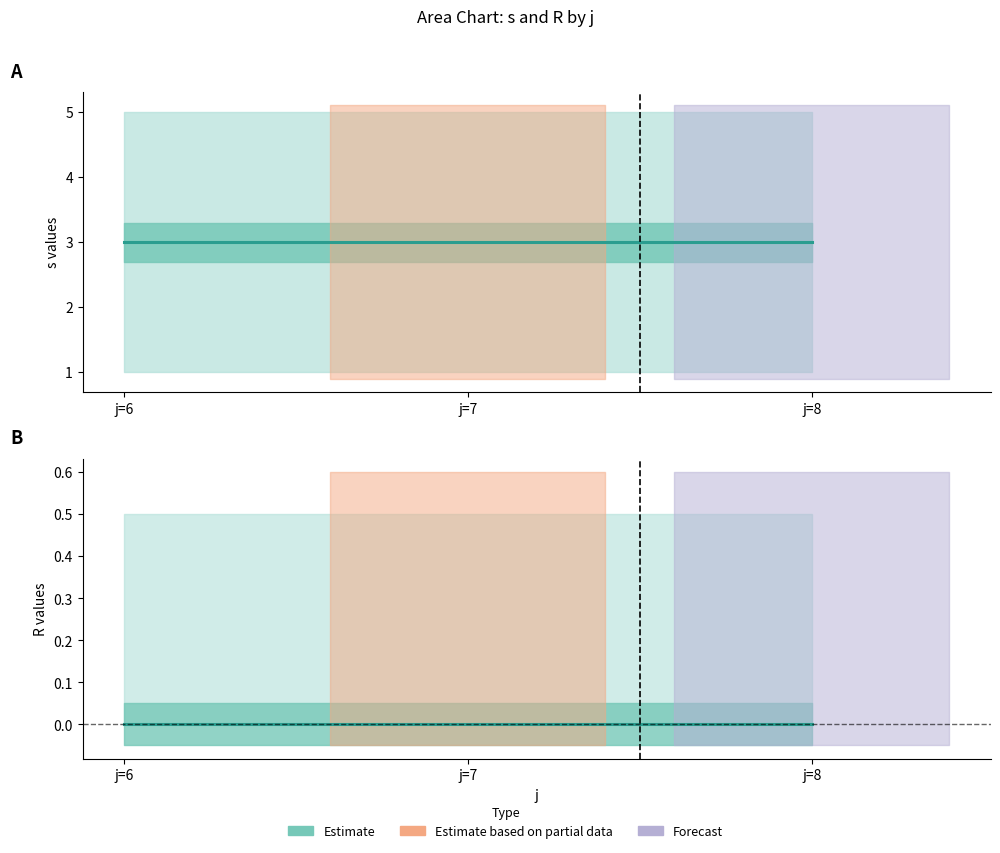

What is the total value across all series at j=8?

3